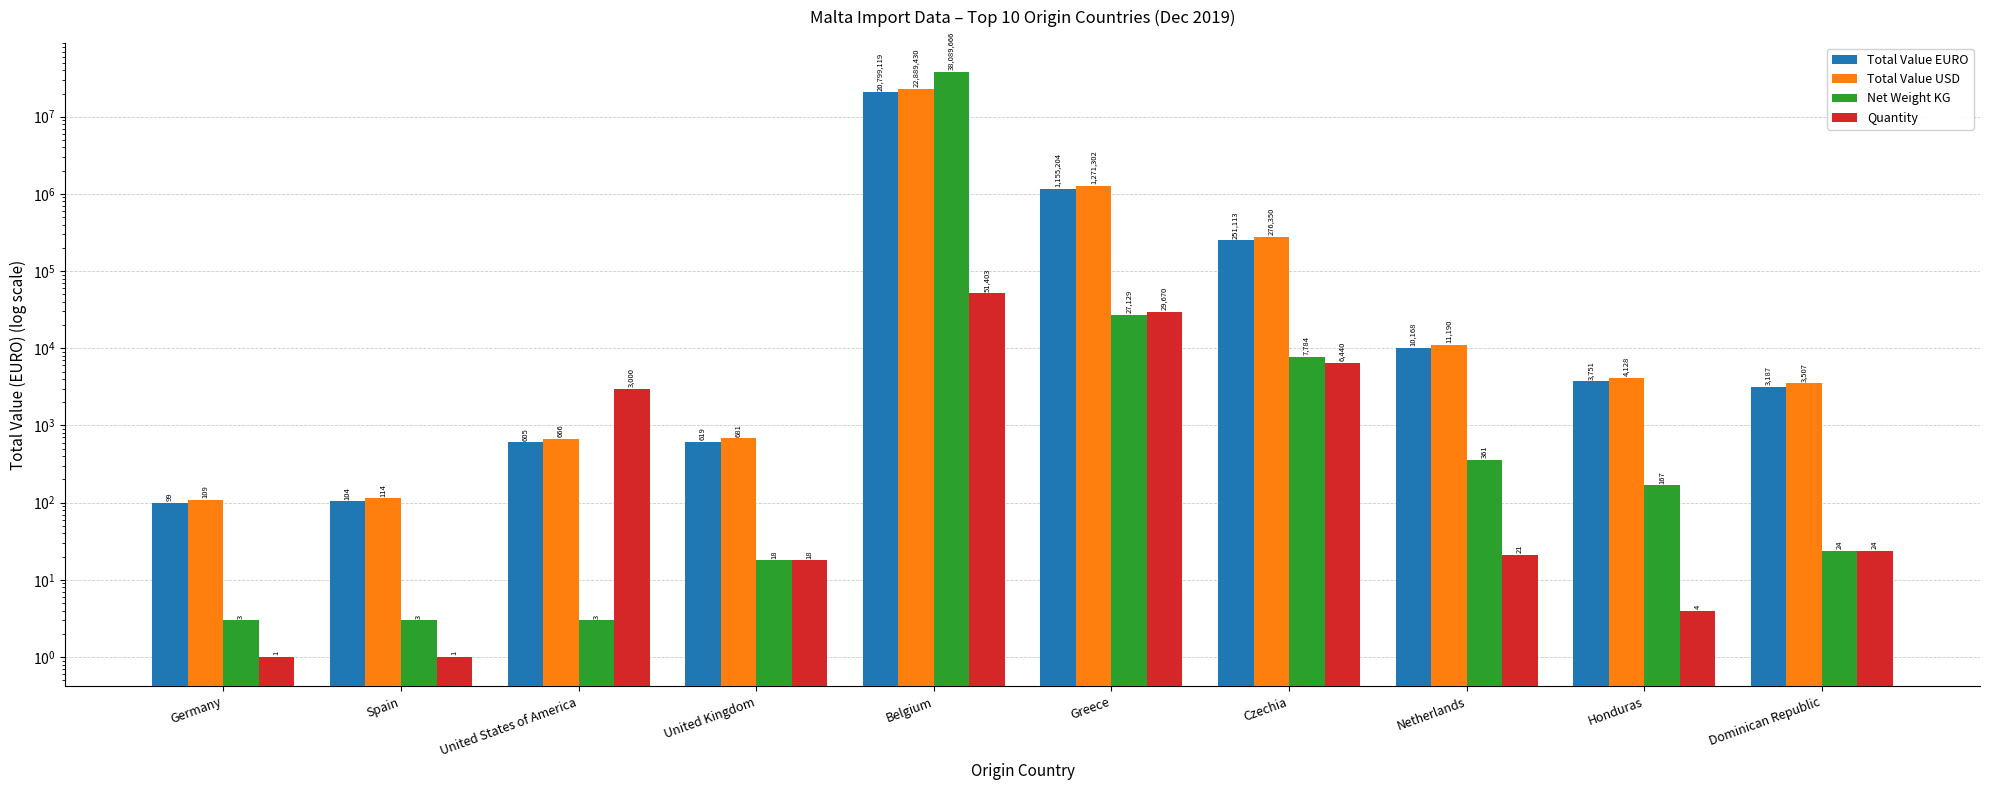

Reading right to left, list all the values displayed in this chart.

Total Value EURO: 3187.0	3751.0	10168.0	251113.0	1155204.0	20799119.0	619.0	605.0	104.0	99.0
Total Value USD: 3507.3	4128.0	11189.9	276349.9	1271302.0	22889430.5	681.2	665.8	114.5	109.0
Net Weight KG: 24.0	167.0	361.0	7784.0	27129.0	38089666.0	18.0	3.0	3.0	3.0
Quantity: 24.0	4.0	21.0	6440.0	29670.0	51403.0	18.0	3000.0	1.0	1.0